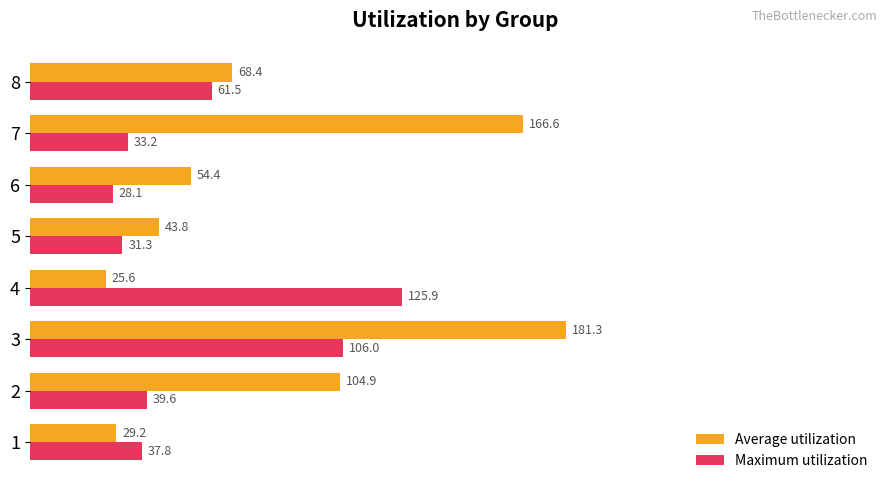

Which series has the widest spread of values?

Average utilization